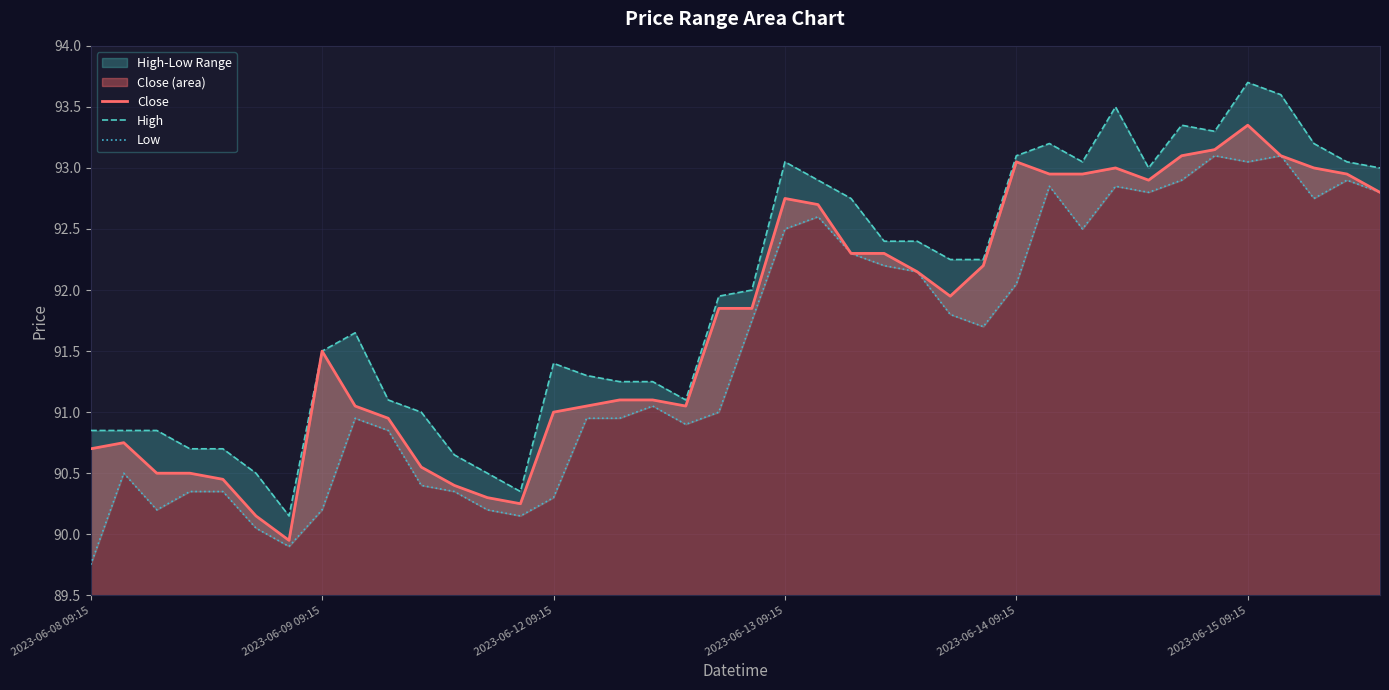

What is the lowest value of the Close series?

89.9